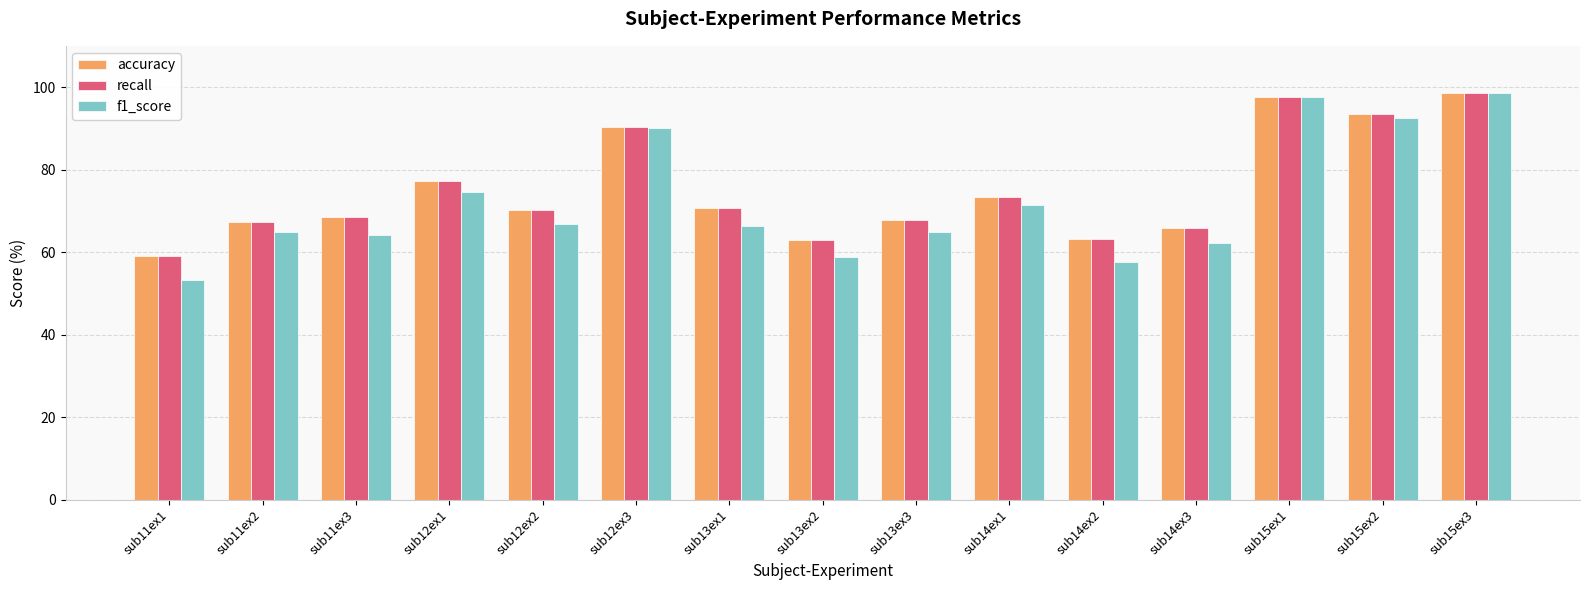

How many distinct data groups are displayed?

3